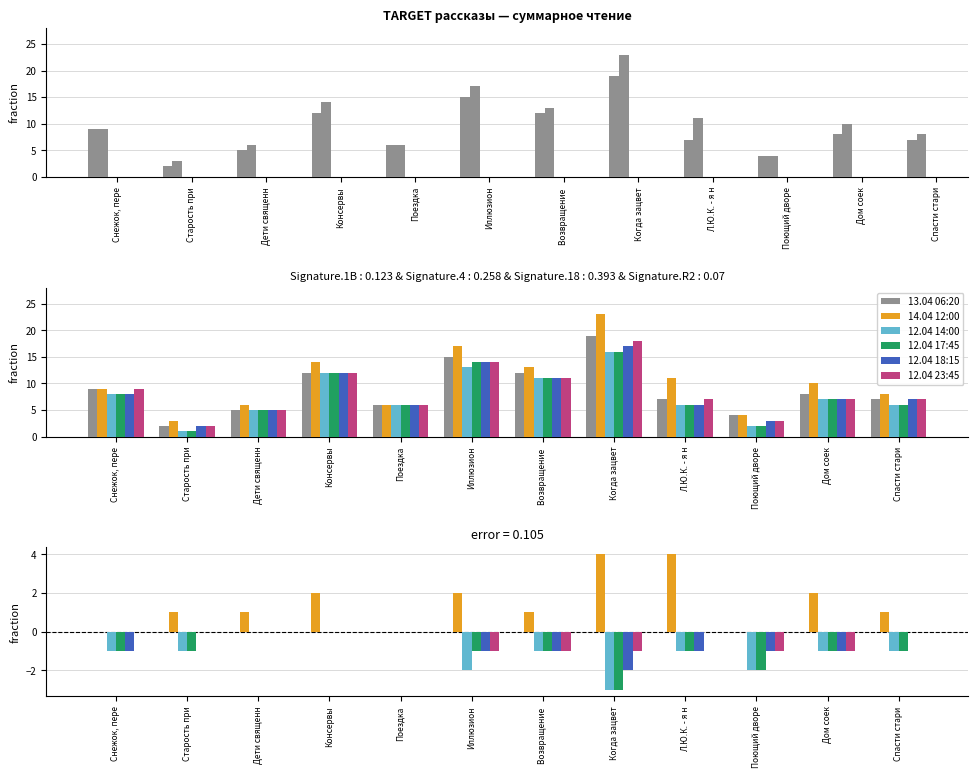

Is it true that 14.04 12:00 equals 4 at Когда зацвет?

True